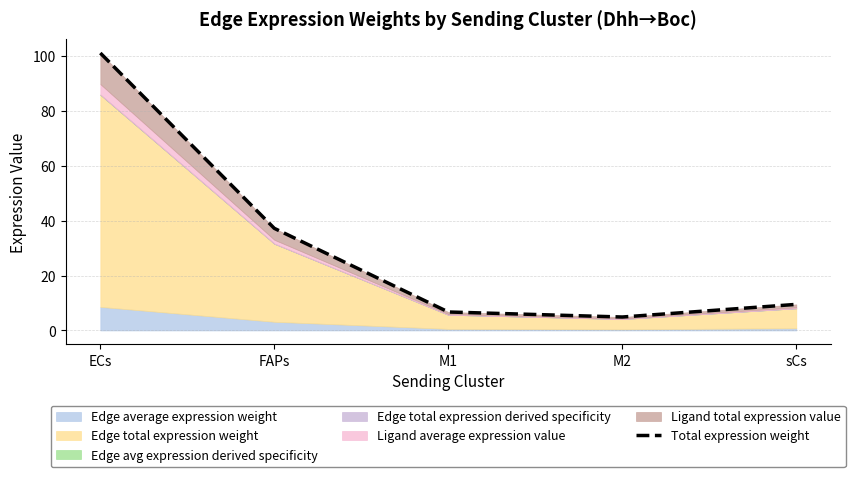

Count the number of values greater than 9.

3